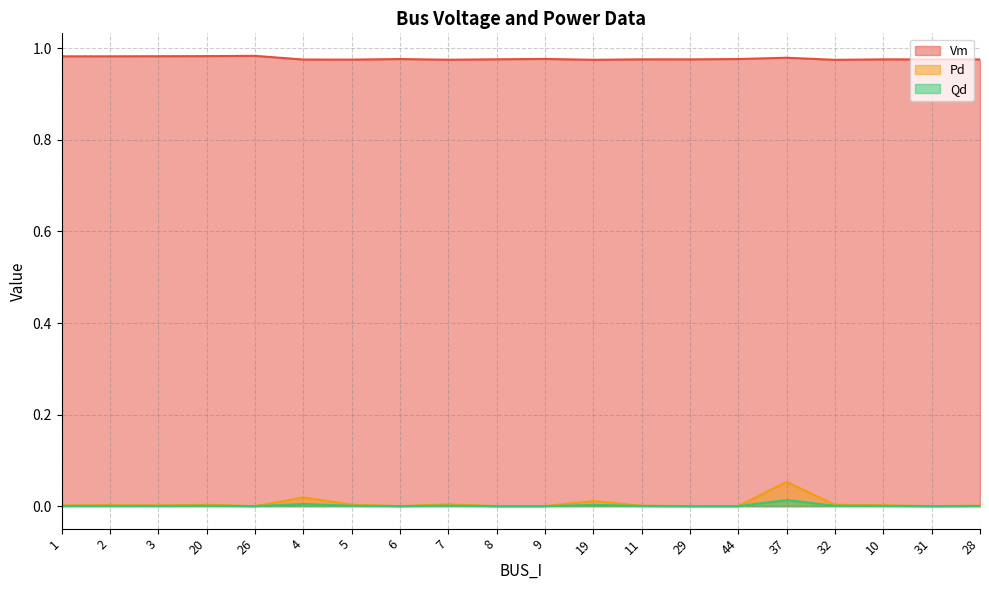

What is the value of the Vm point at the 6th from the left?

1.0